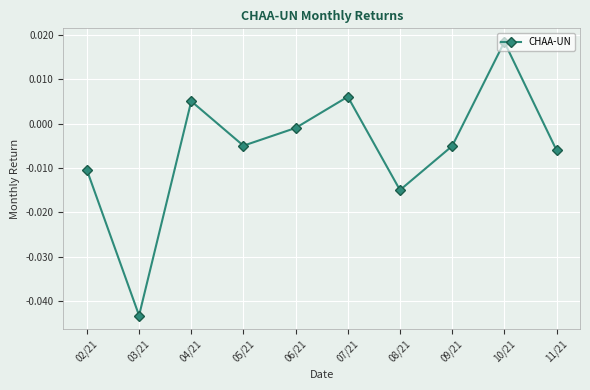

Where is the first local maximum?

04/21